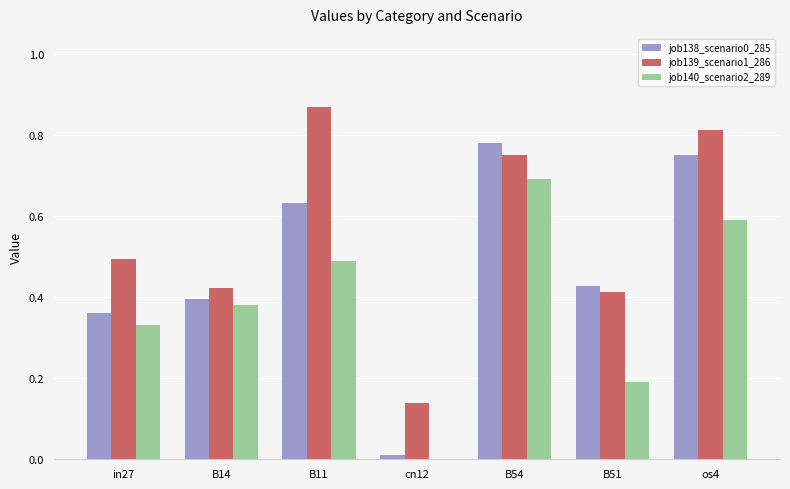

Which series changed the most between in27 and cn12?

job139_scenario1_286